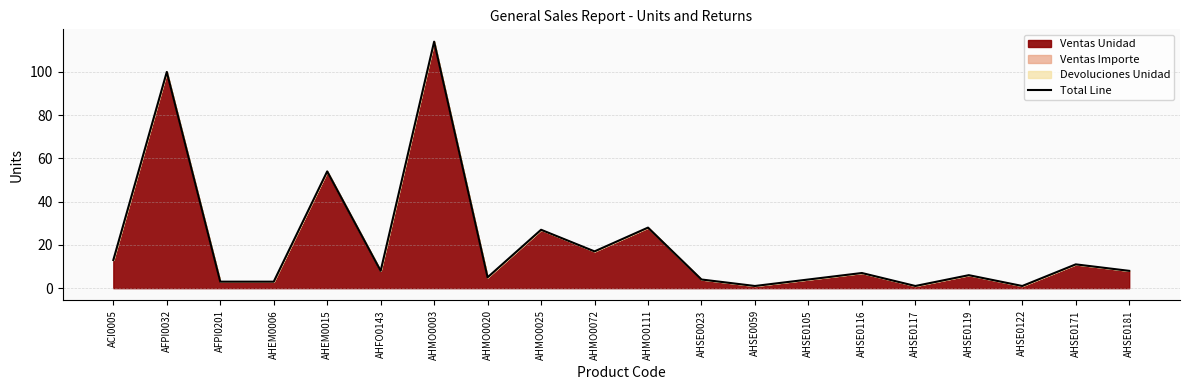

At which label is the value closest to 57?

AHEM0015